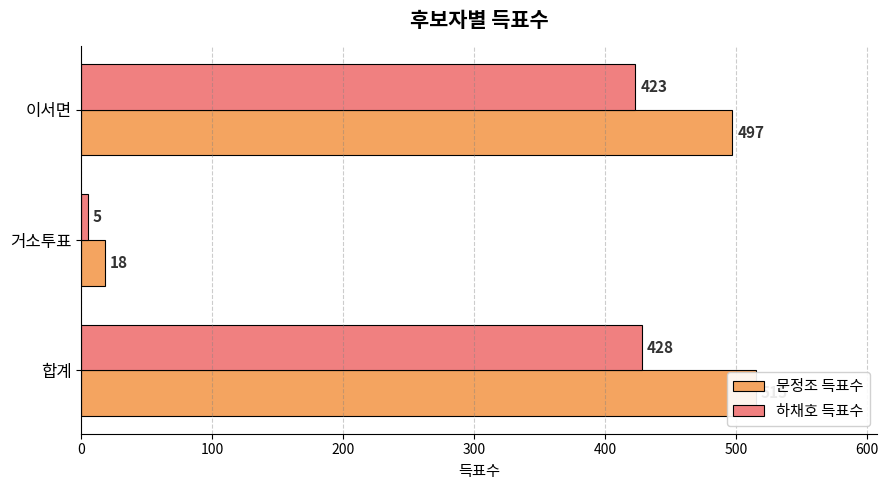

What is the sum of the 하채호 득표수 values at 합계 and 거소투표?

433